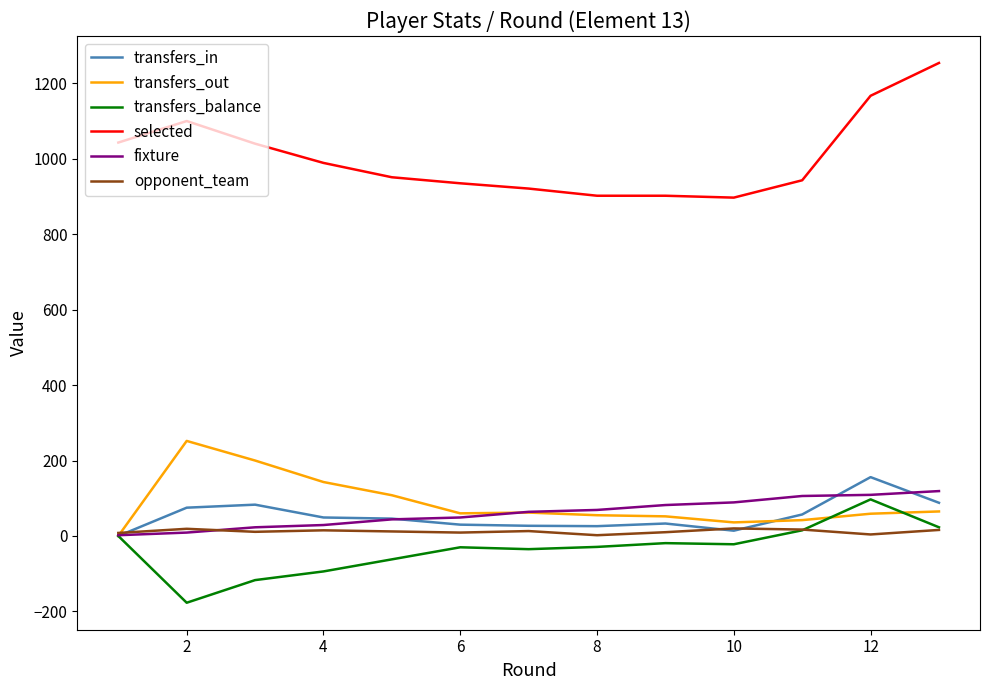

What are all the series names shown in the legend?

transfers_in, transfers_out, transfers_balance, selected, fixture, opponent_team